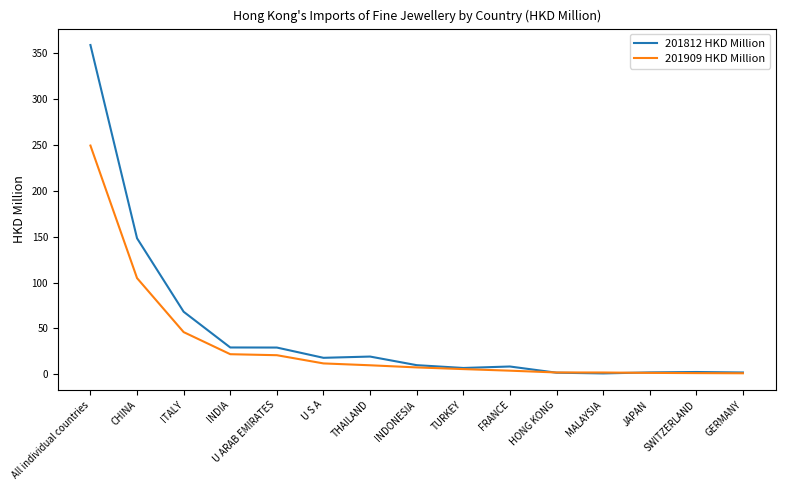

Is this an area chart (filled region under the line)?

No